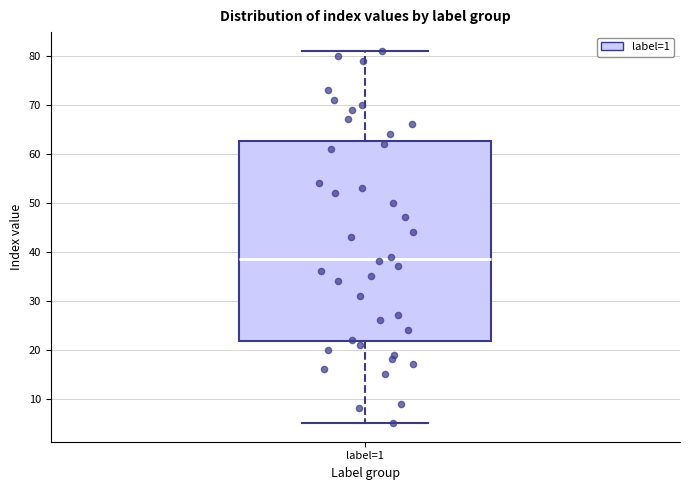

Read this box plot against the y-axis: the position of the median line, the range covered by the box, and the ends of both whiskers. The values are not printed on the chart, so give them approximately, as read against the axis.

median 39, box 22 to 63, whiskers 5 to 81